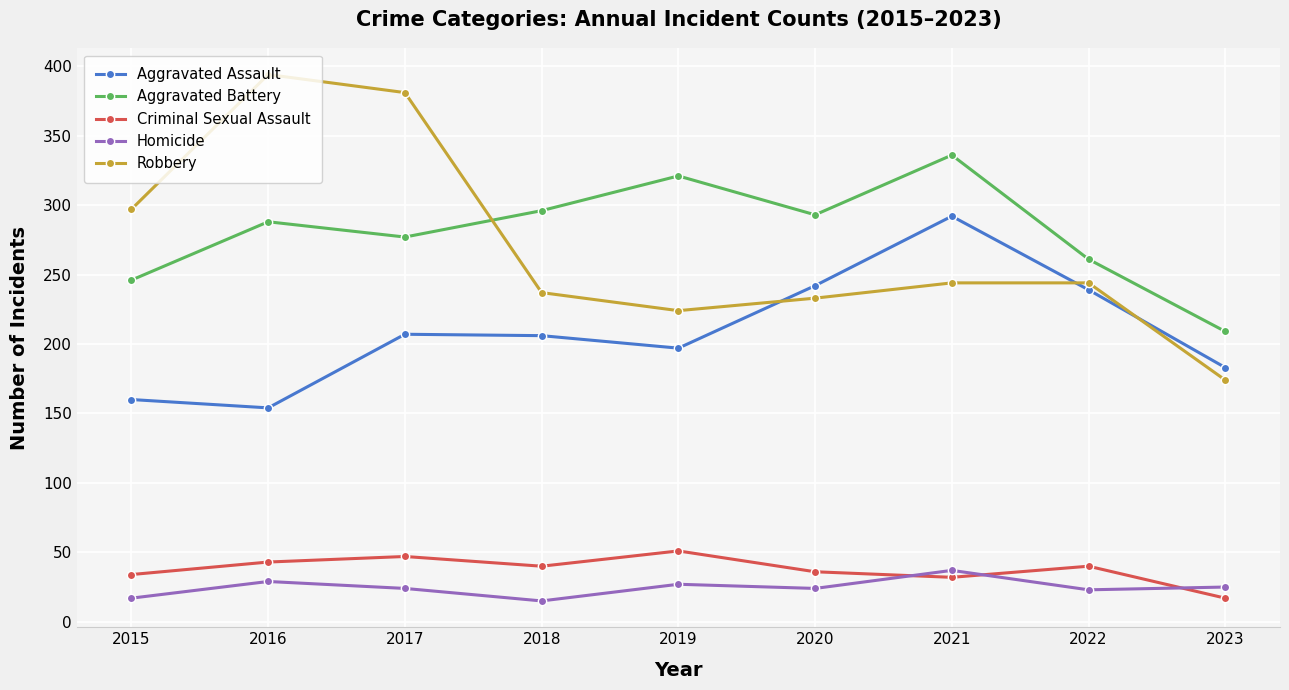

Which label corresponds to the largest value in the chart?

2016